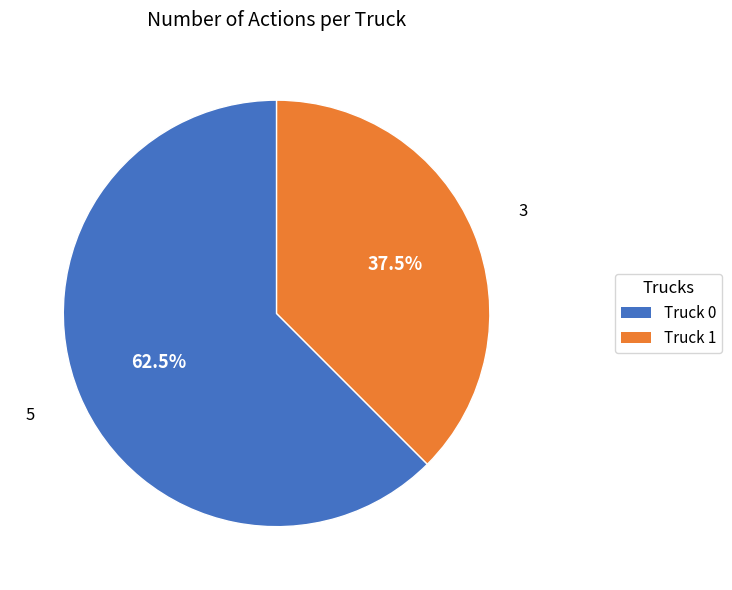

Rank the categories by value from highest to lowest.

Truck 0, Truck 1